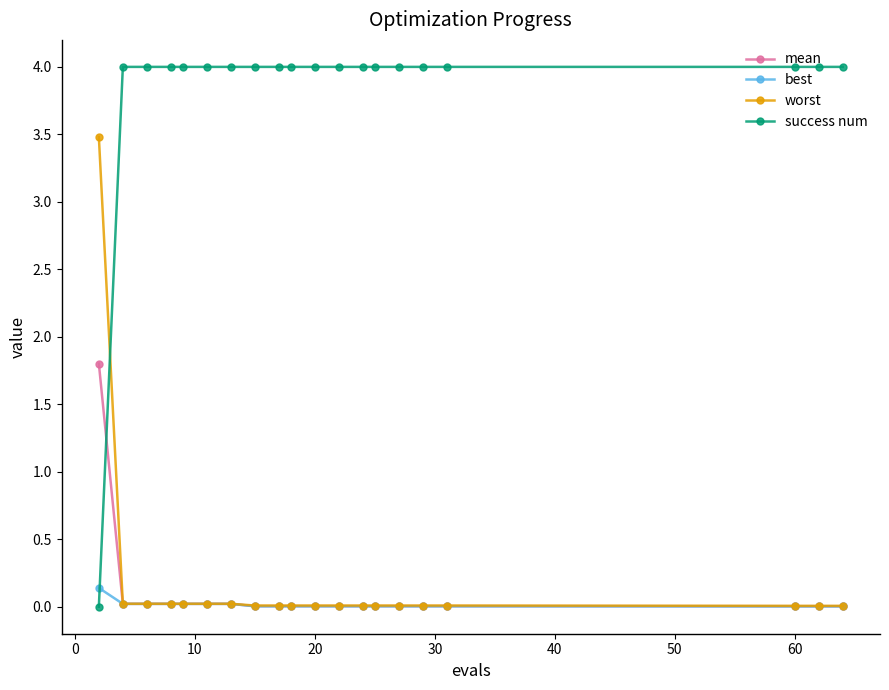

Which series has the widest spread of values?

success num